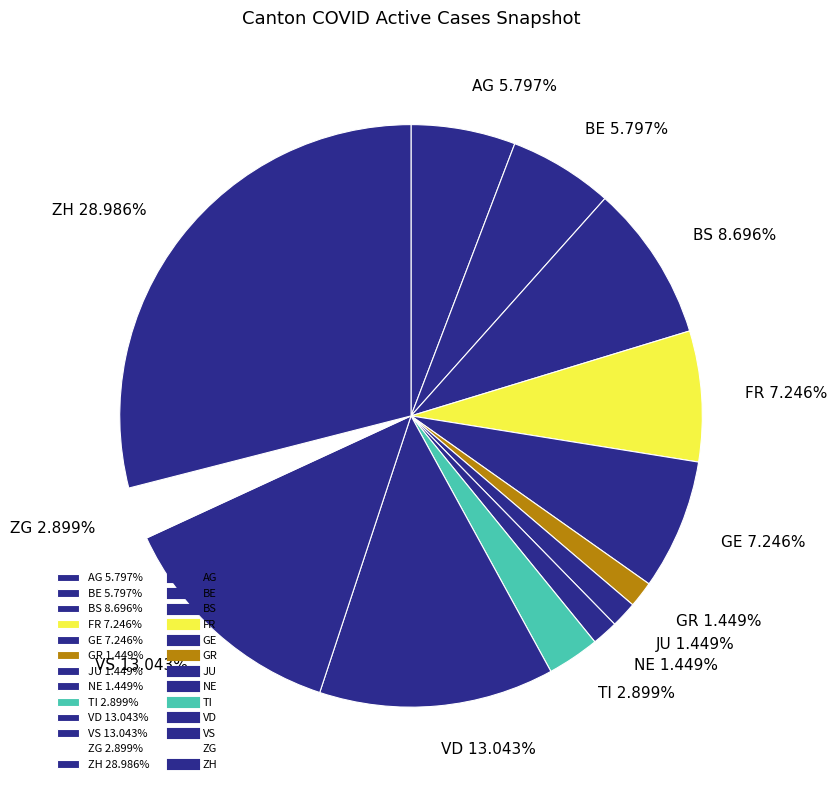

Count the number of slices in the pie.

13